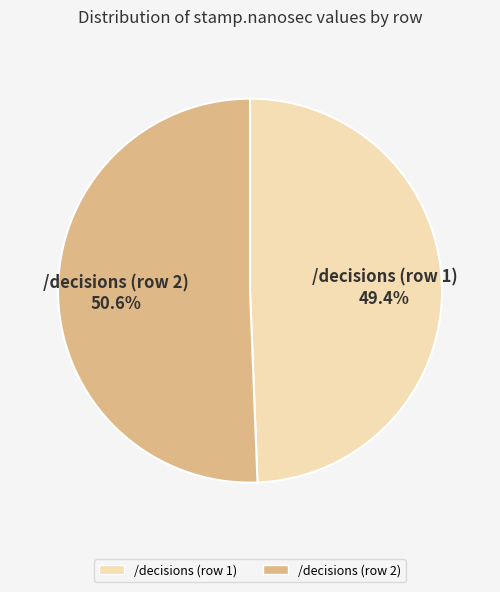

Is there any slice that represents more than half of the pie?

Yes